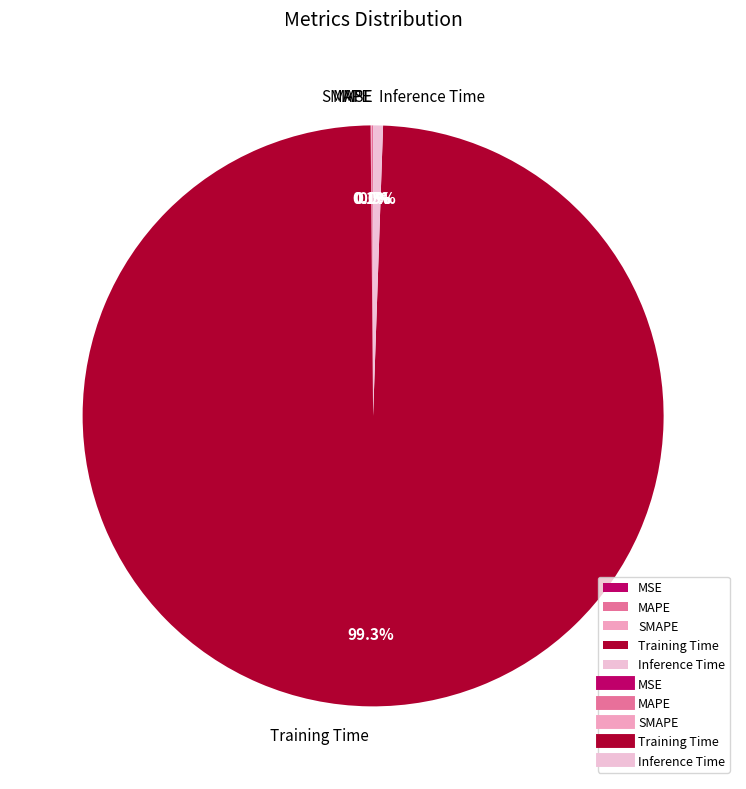

Which category has the biggest portion of the pie?

Training Time